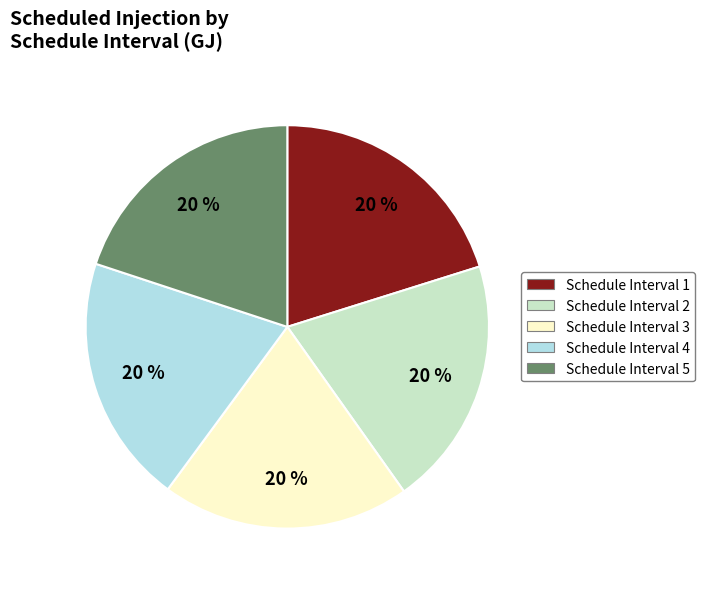

To the nearest percent, what portion does Schedule Interval 2 represent?

20%